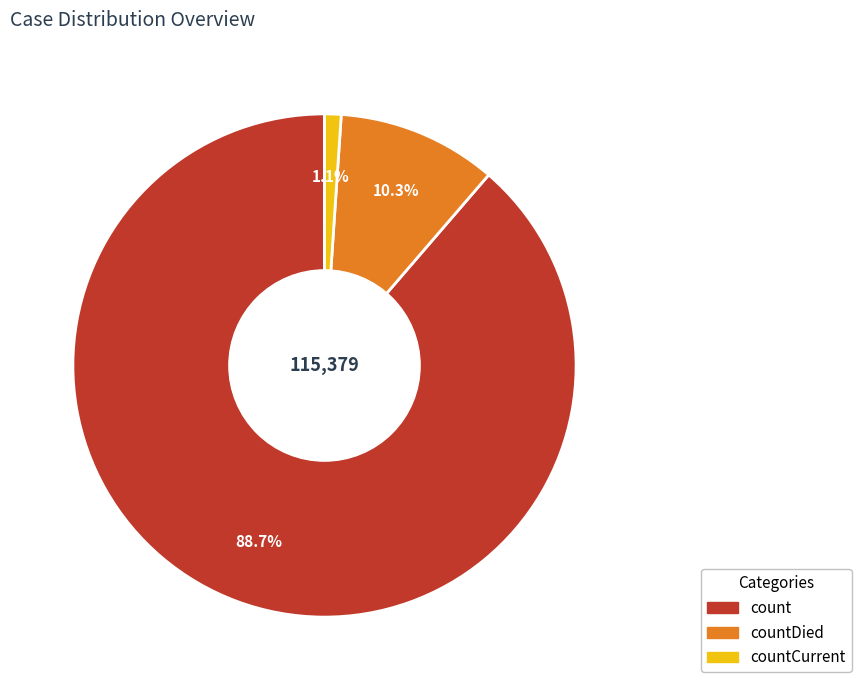

To the nearest percent, what is the difference between the largest and smallest slice percentages?

88%